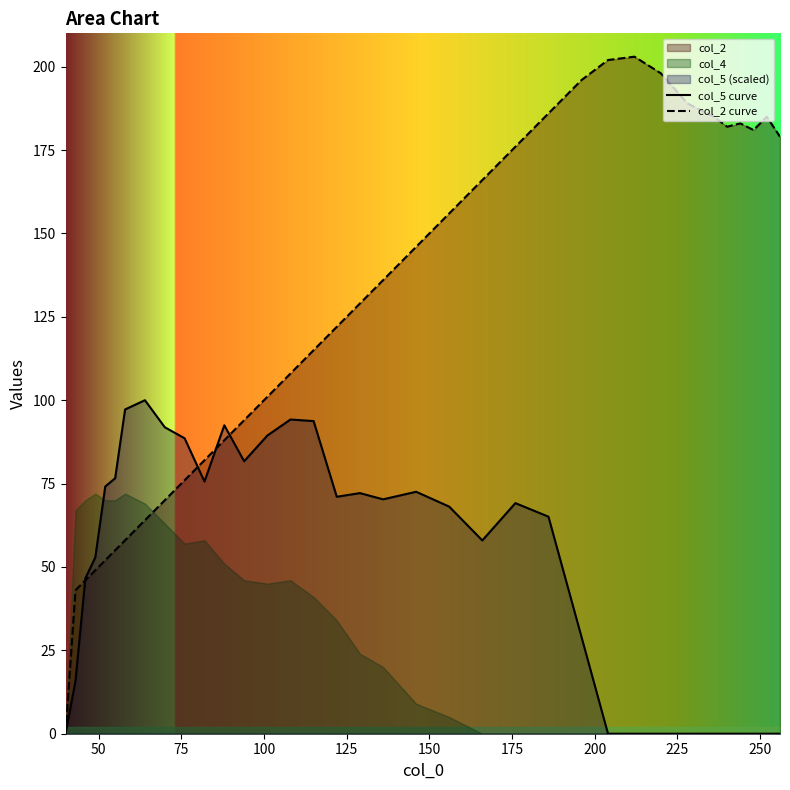

Does the chart display data point markers on the line(s)?

No